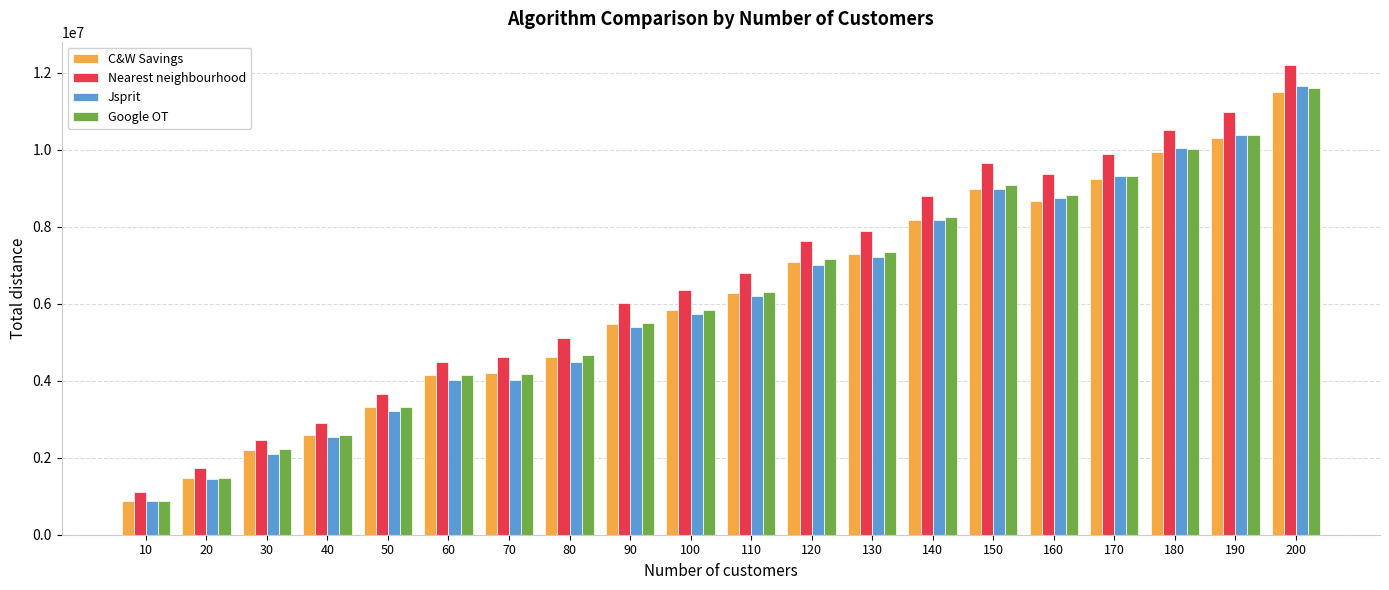

What is the difference between the maximum and minimum values in the Nearest neighbourhood series?

11096464.0